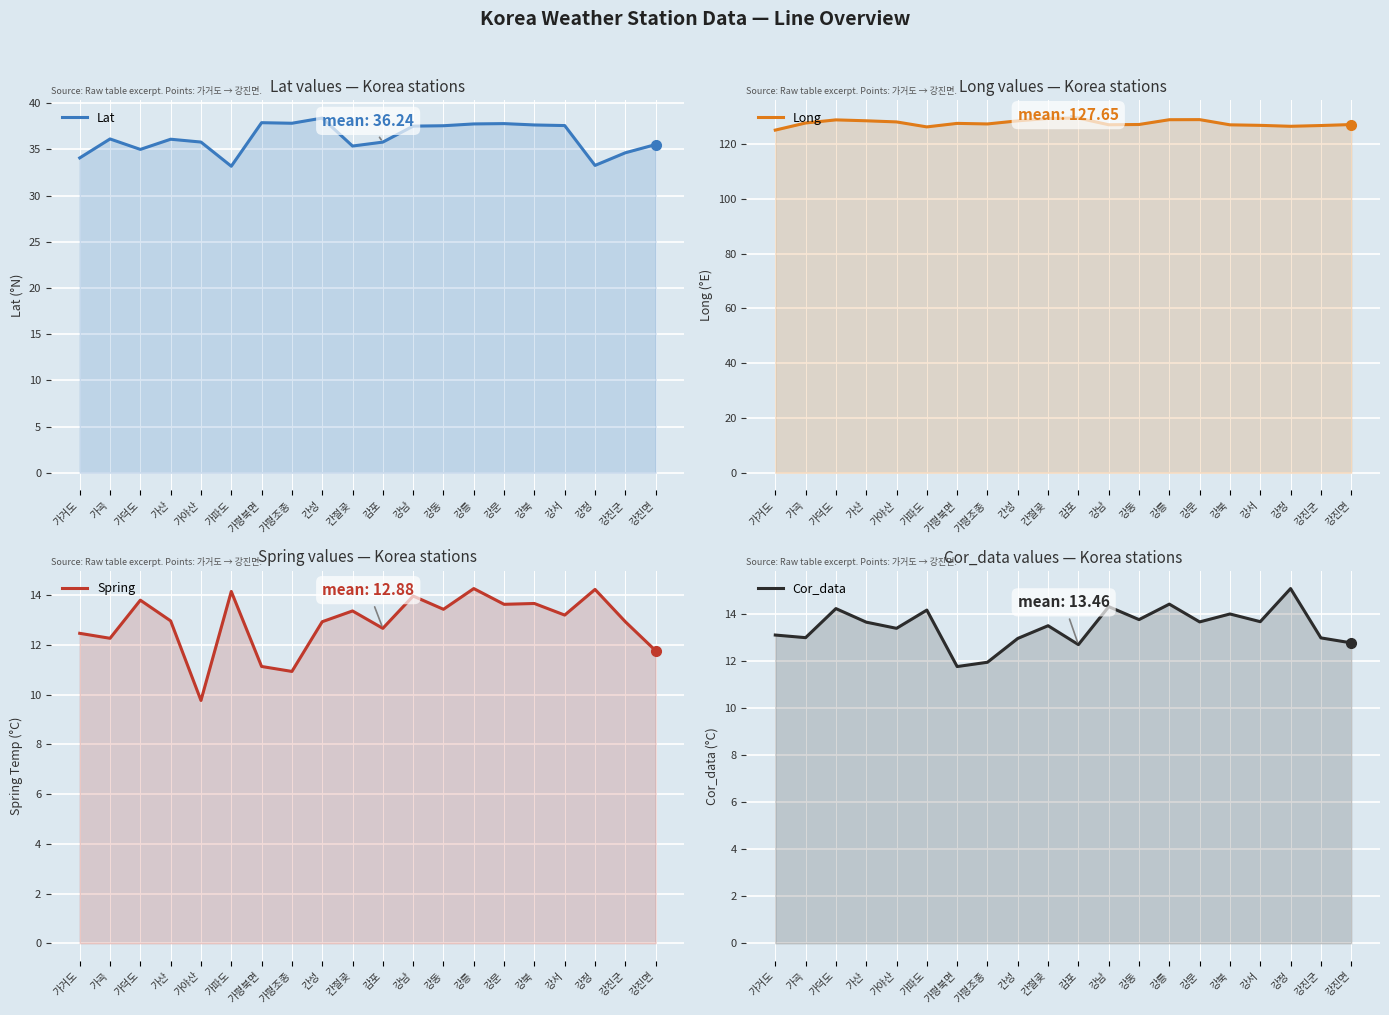

How many values in the Long series are below 127?

5